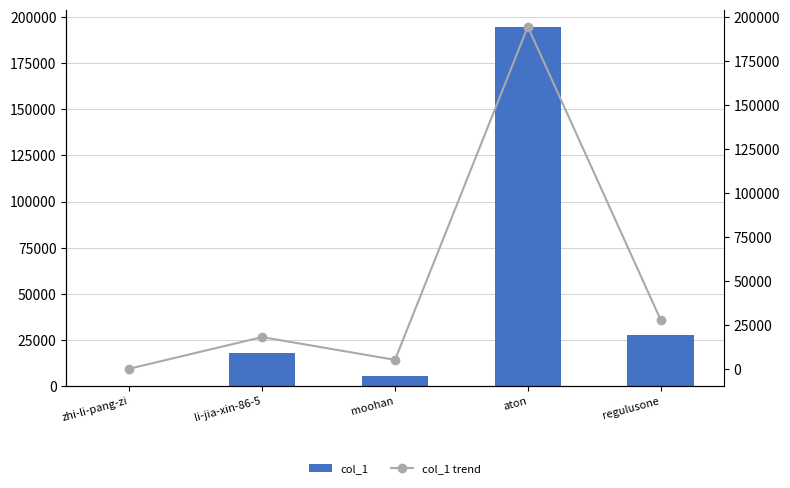

Reading right to left, list all the values displayed in this chart.

col_1: 27818	194449	5068	18021	29
col_1 trend: 27818	194449	5068	18021	29